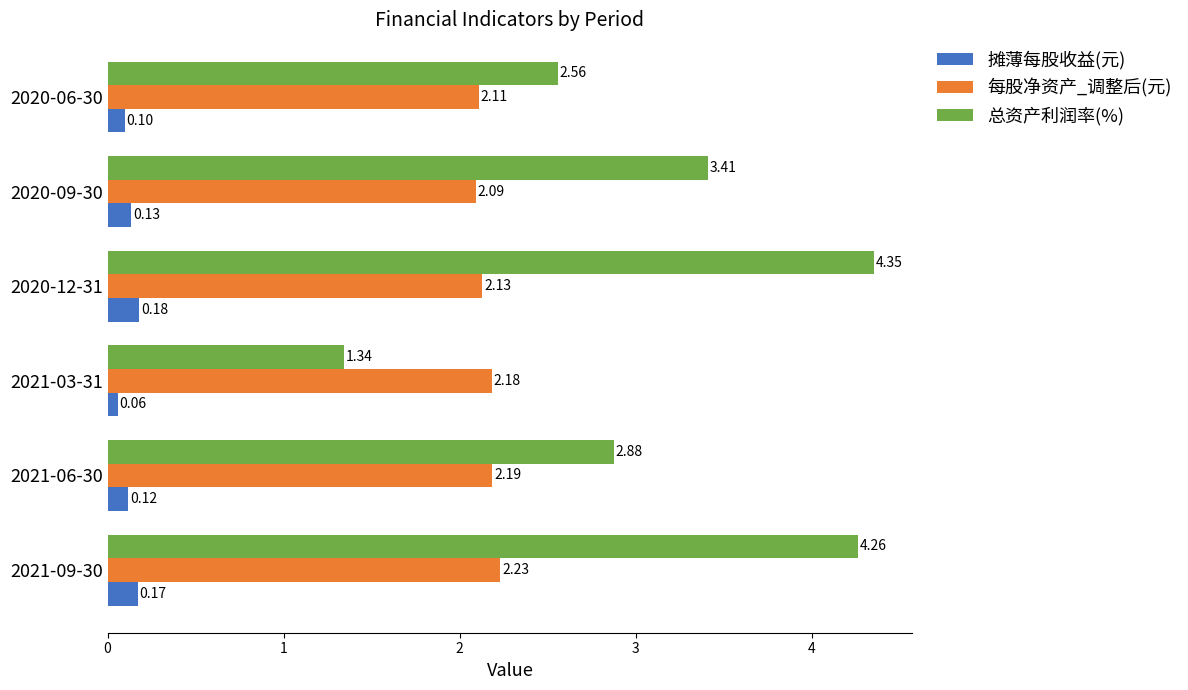

What is the difference between the 总资产利润率(%) values at 2020-06-30 and 2021-03-31?

1.2